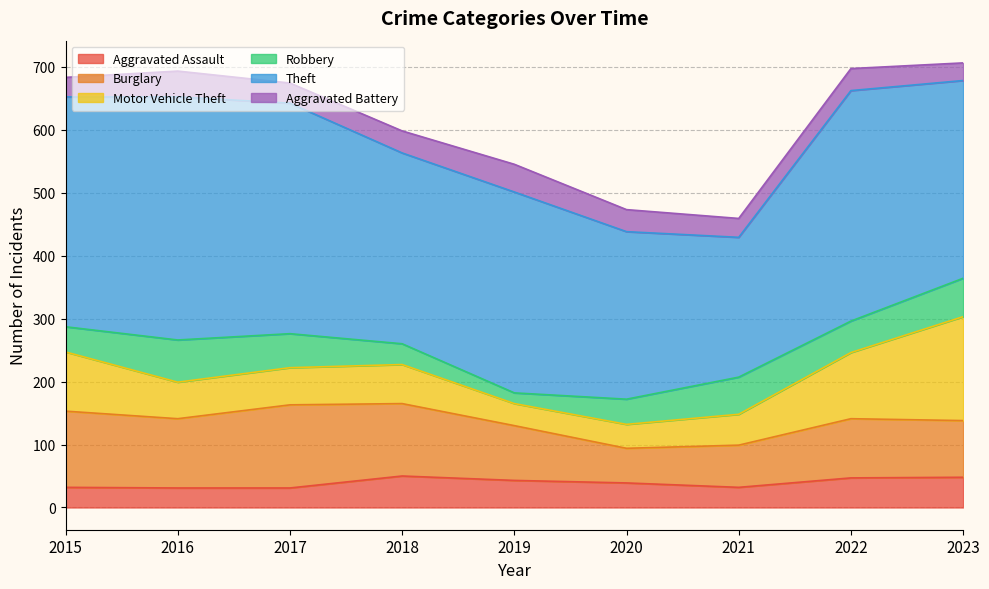

What is the value of the Burglary point at the 7th from the left?

67